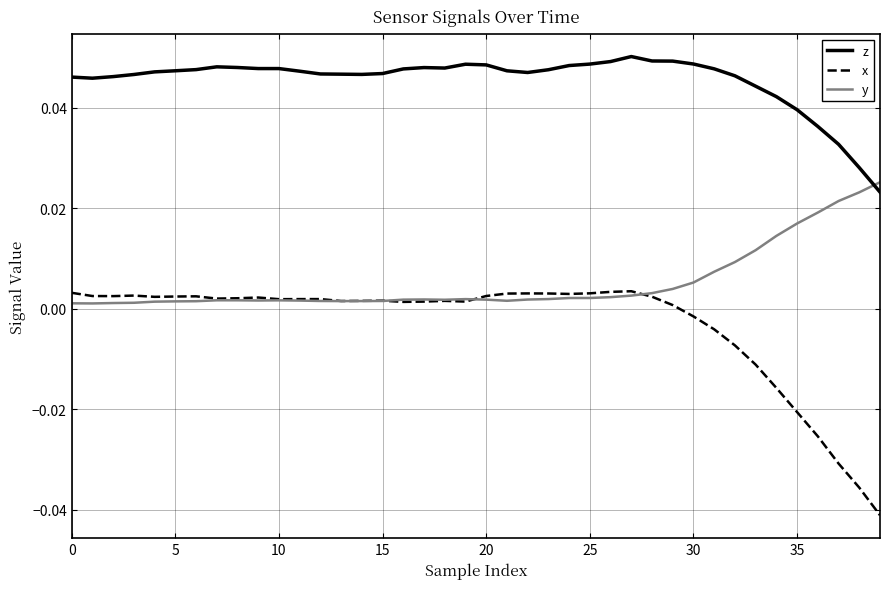

Which series has the largest range (max minus min)?

x